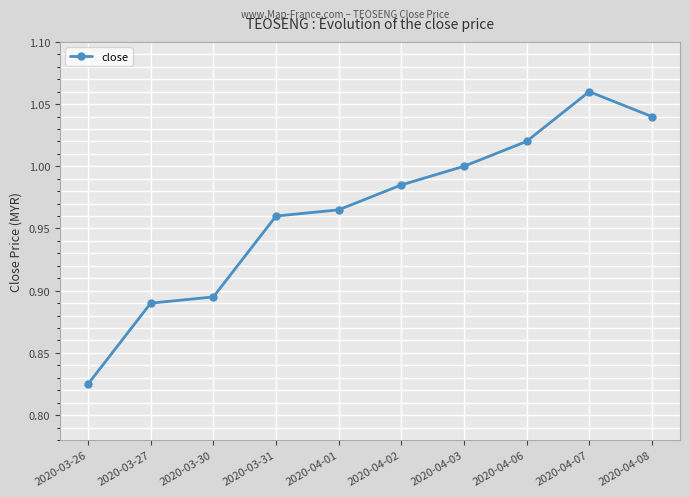

True or false: the data shows 0.3 at 2020-03-30.

False